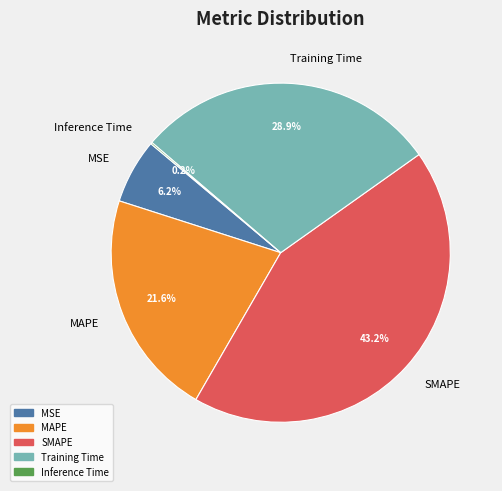

To the nearest percent, what is the difference between the largest and smallest slice percentages?

43%